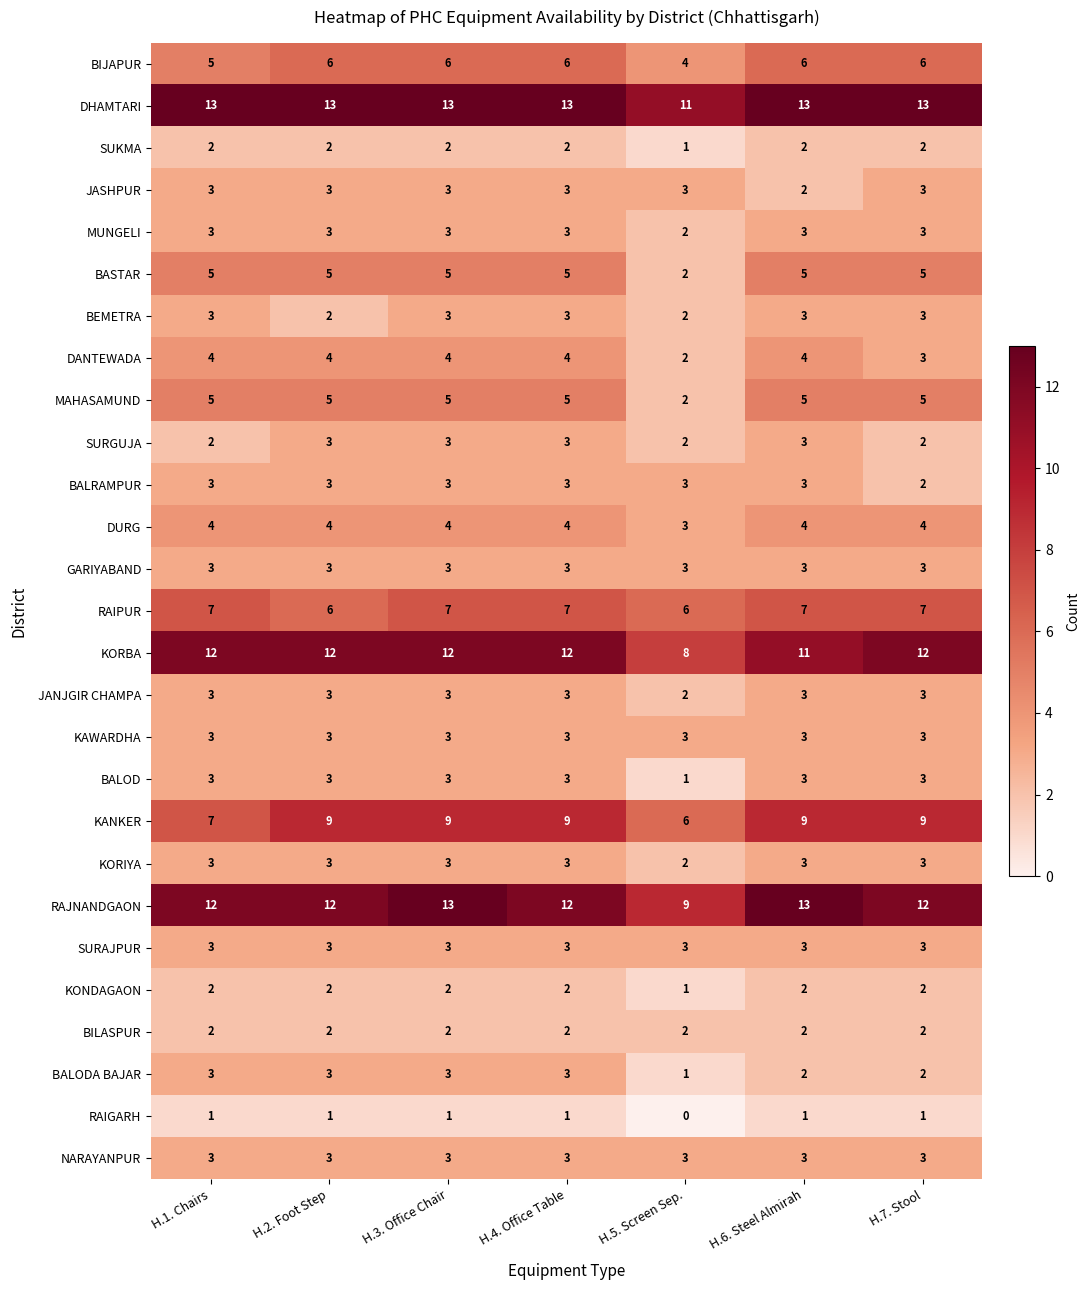

At how many categories does at least one series exceed 2?

7